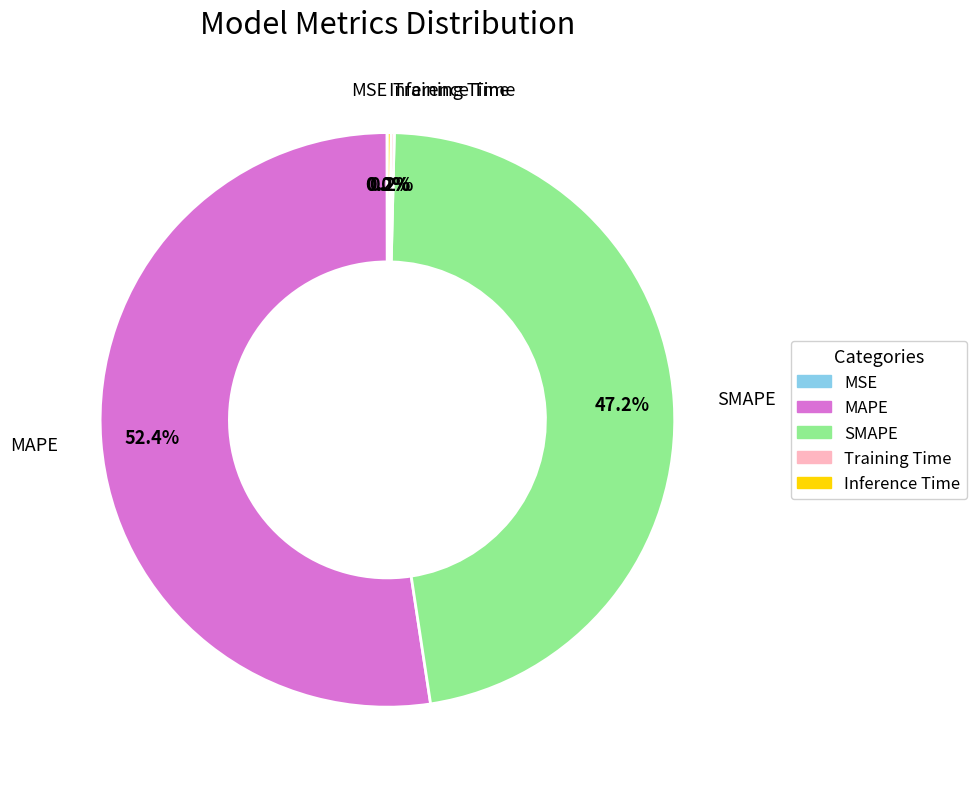

The MAPE slice represents 52% of the pie. True or false?

True